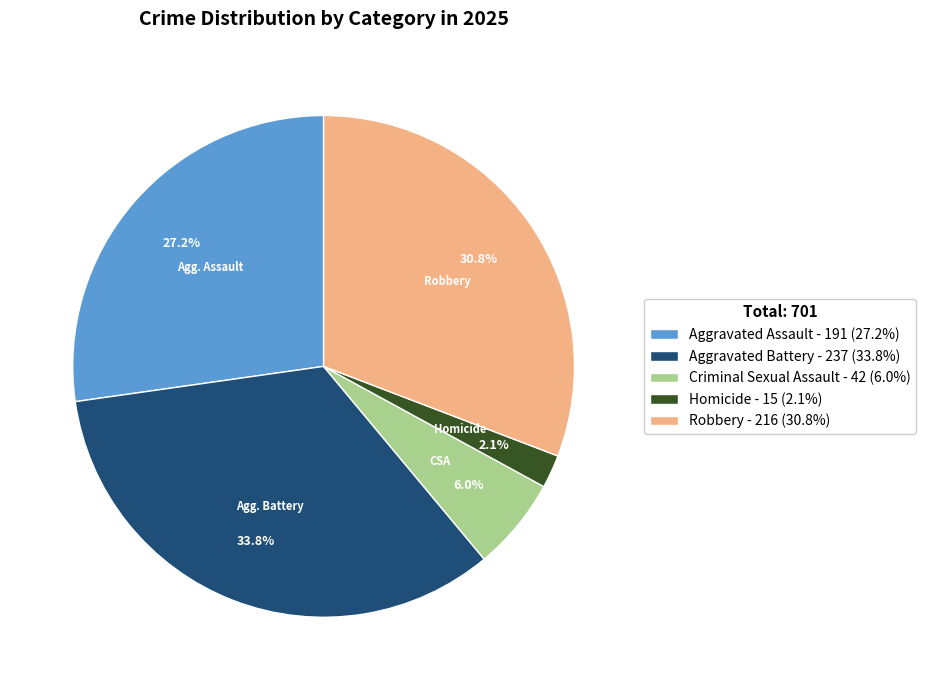

How many slices are in this pie chart?

5